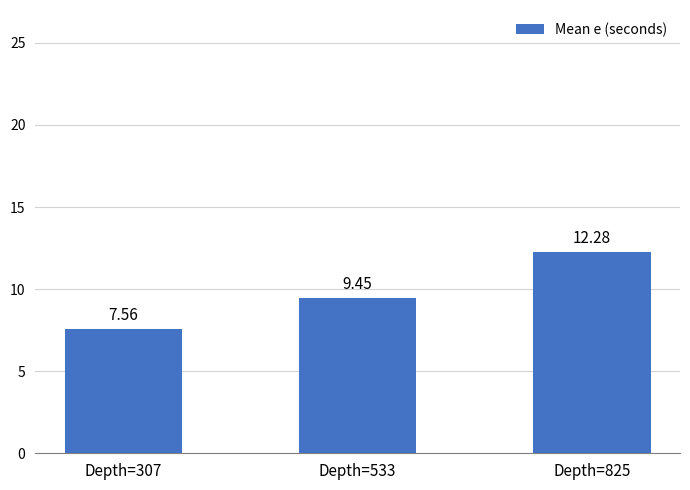

What is the change in value from Depth=307 to Depth=825?

+4.7